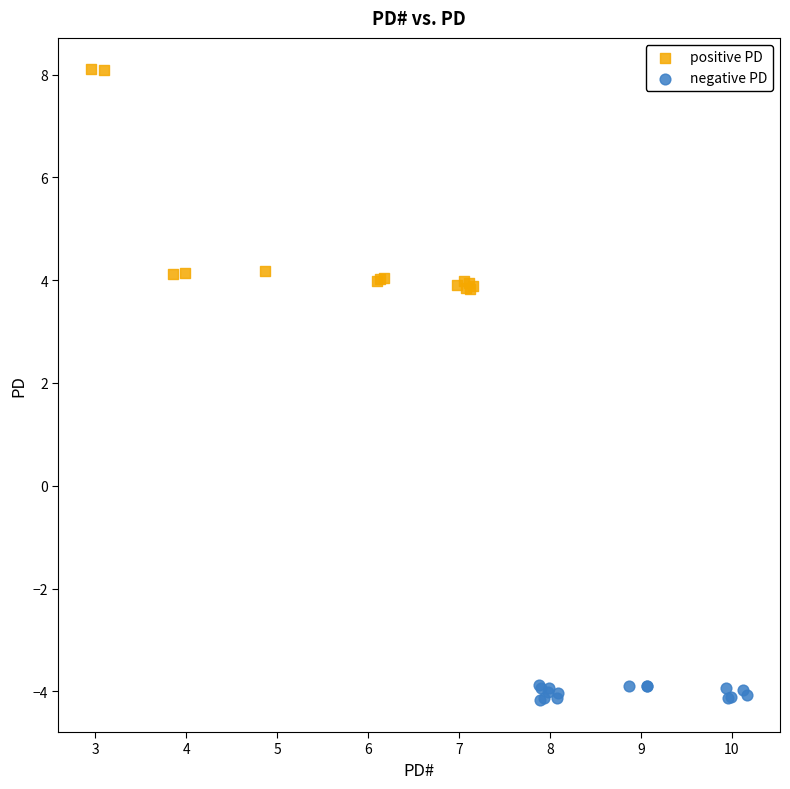

Which series contains the lowest Y value?

negative PD